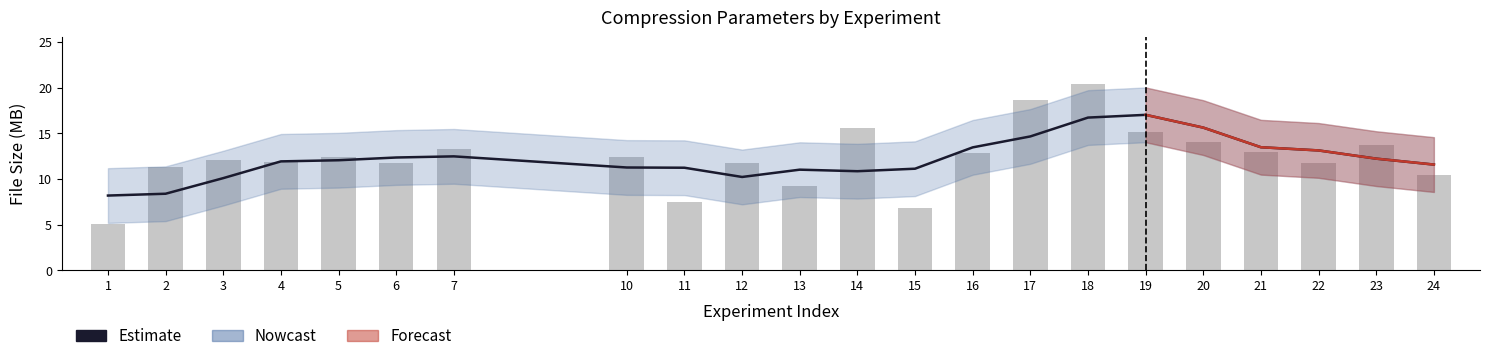

At which label is Размер исходного файла (jpg) closest to 12?

3